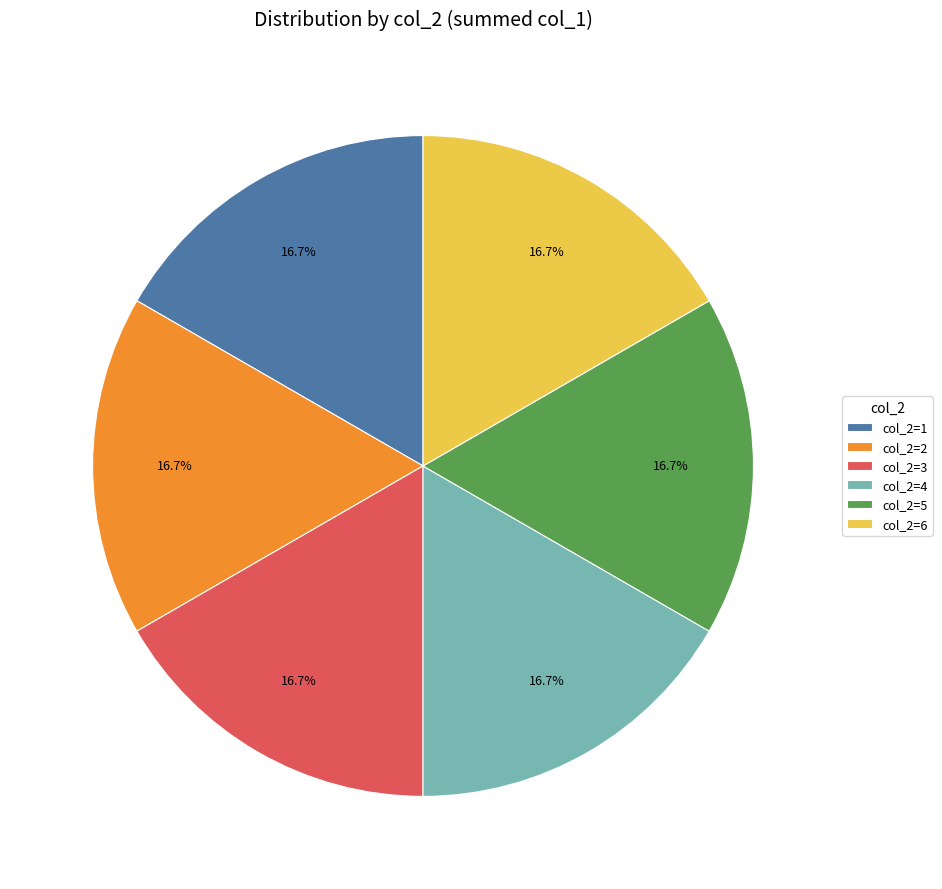

Is col_2=4 the majority of the pie?

No